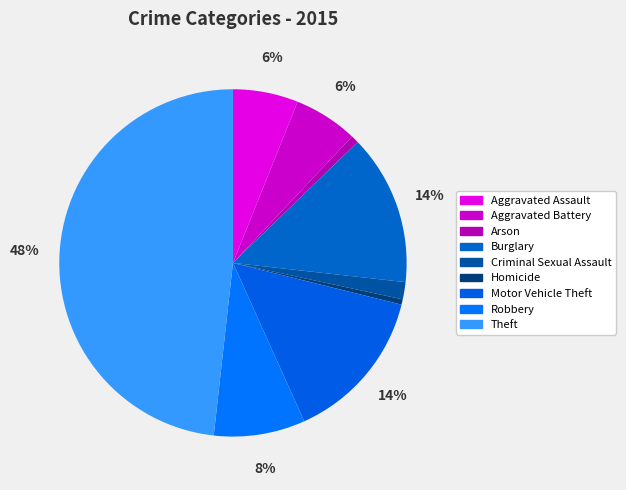

How much of the chart is everything except Burglary?

86.0%